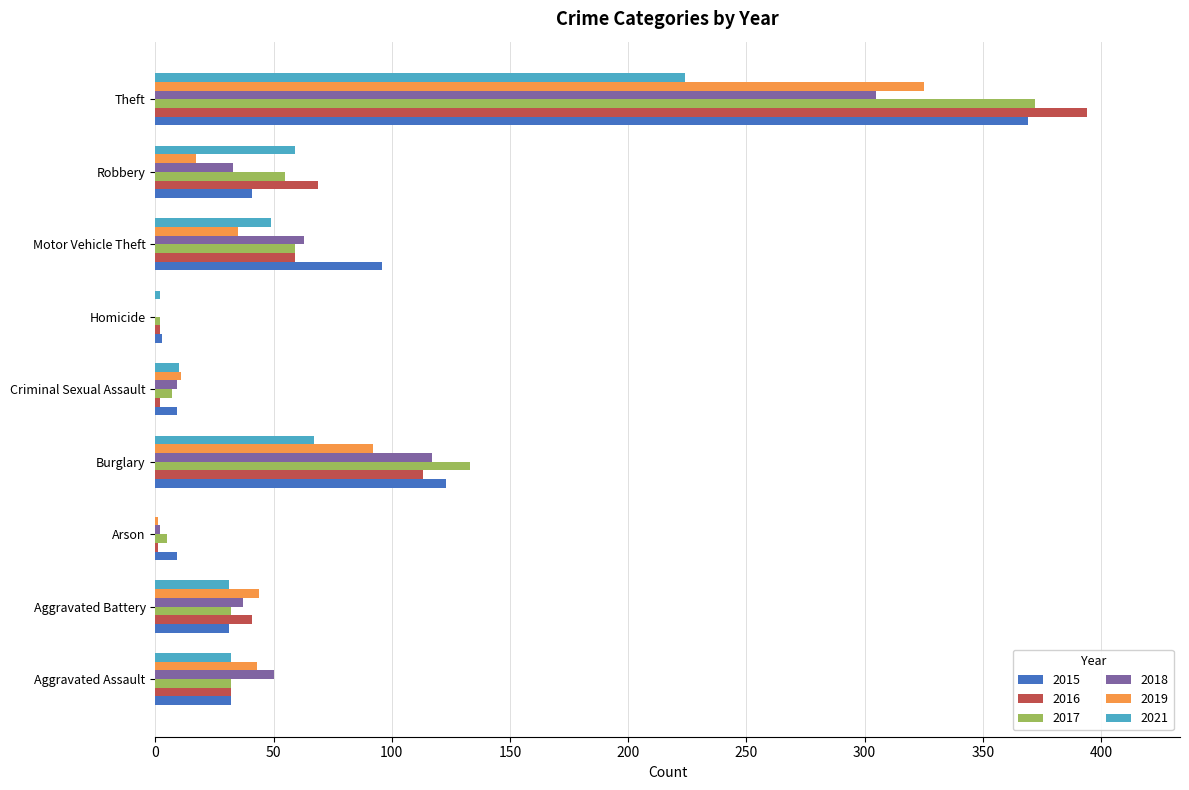

At which label is 2016 closest to 197?

Burglary